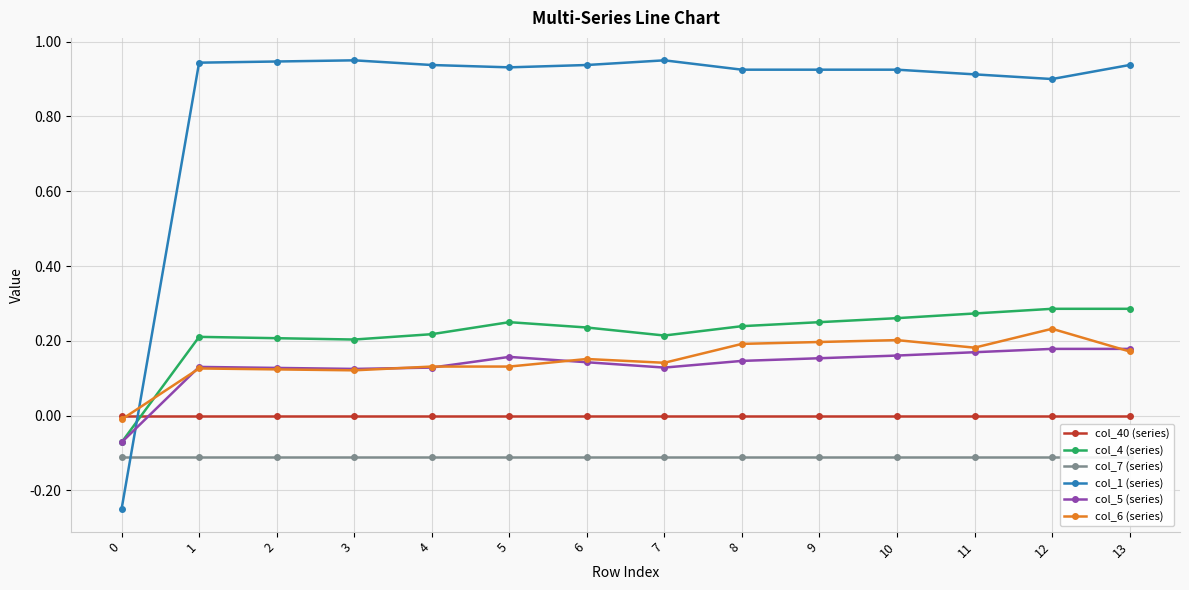

At which category is the sum across all series the highest?

12